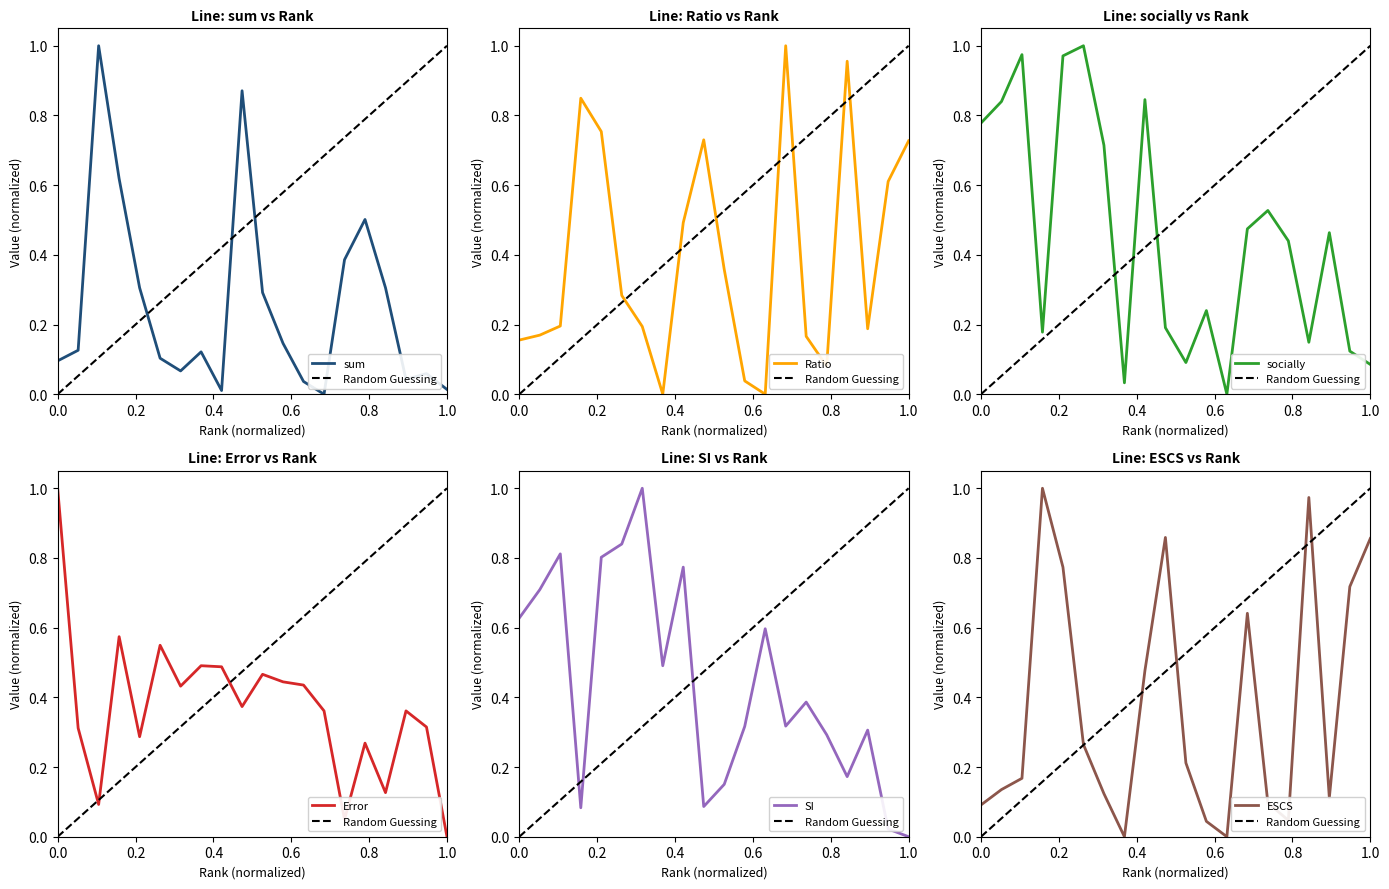

At which category is the sum across all series the highest?

5